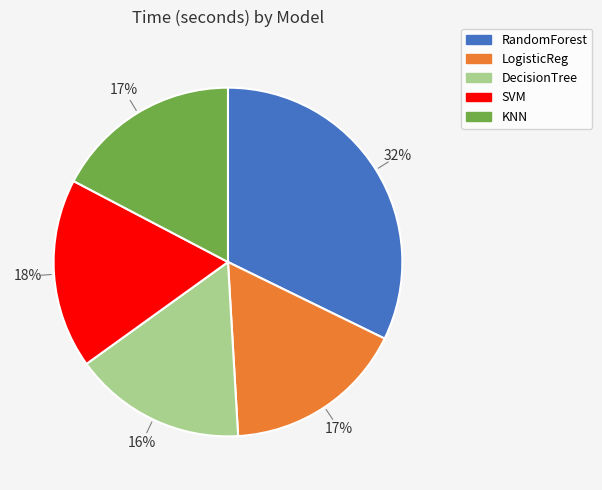

Count the number of slices in the pie.

5